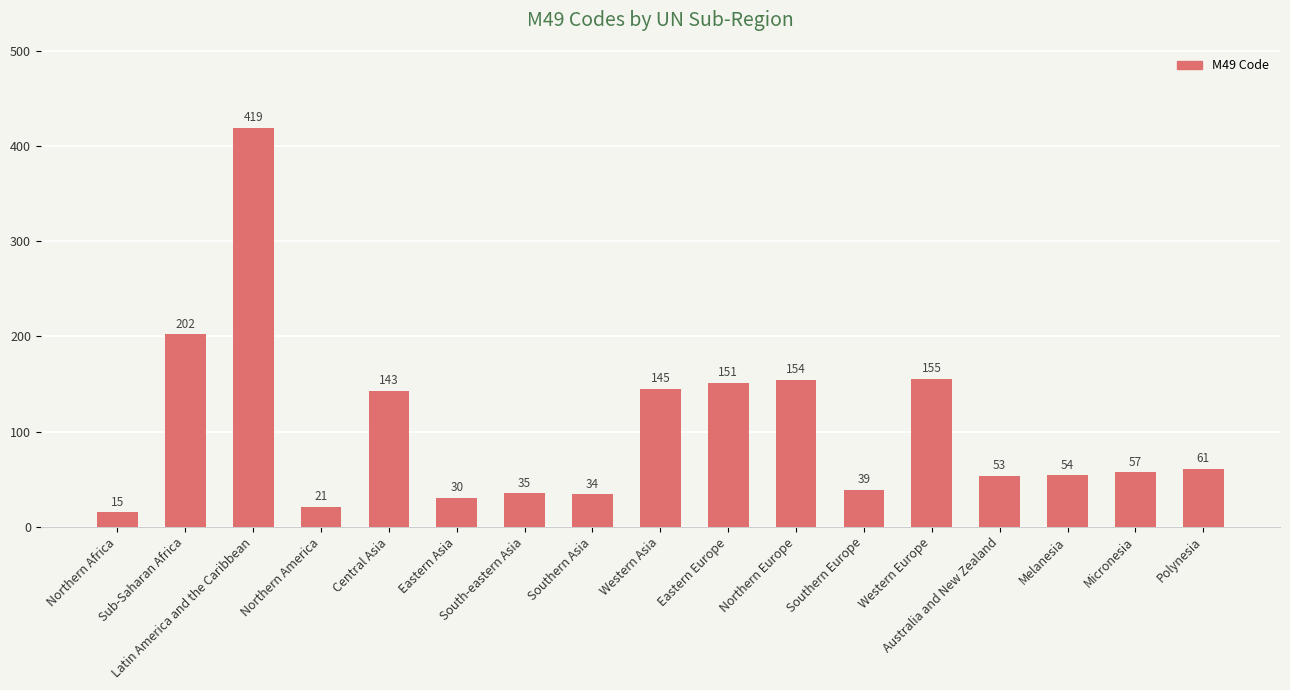

What is the change in value from Central Asia to Western Europe?

+12